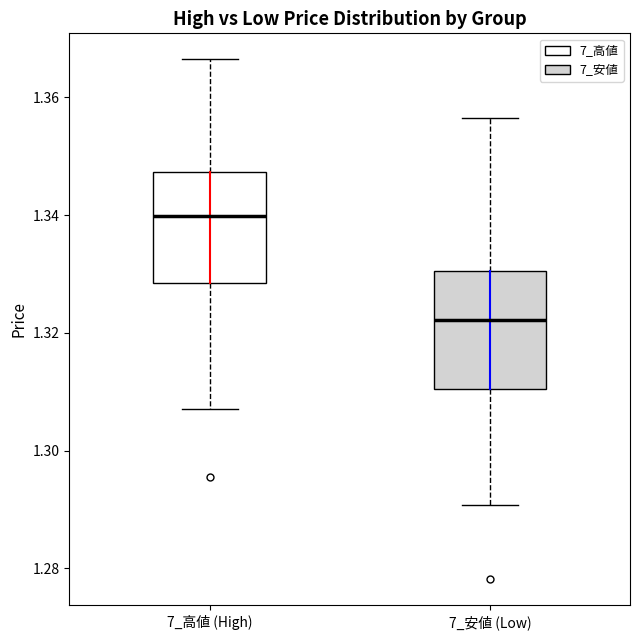

Reading left to right, transcribe this box plot: for each box, give where its median line is, the range the box spans, and where its two whiskers end, as read against the y-axis. The values are not printed on the chart, so give them approximately, as read against the axis.

7_高値 (High): median 1.340, box 1.328 to 1.348, whiskers 1.308 to 1.366
7_安値 (Low): median 1.322, box 1.310 to 1.330, whiskers 1.290 to 1.356